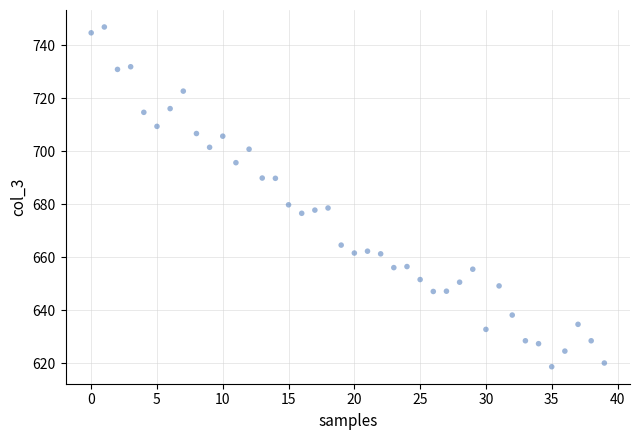

What is the range of Y values (max minus min)?

128.2